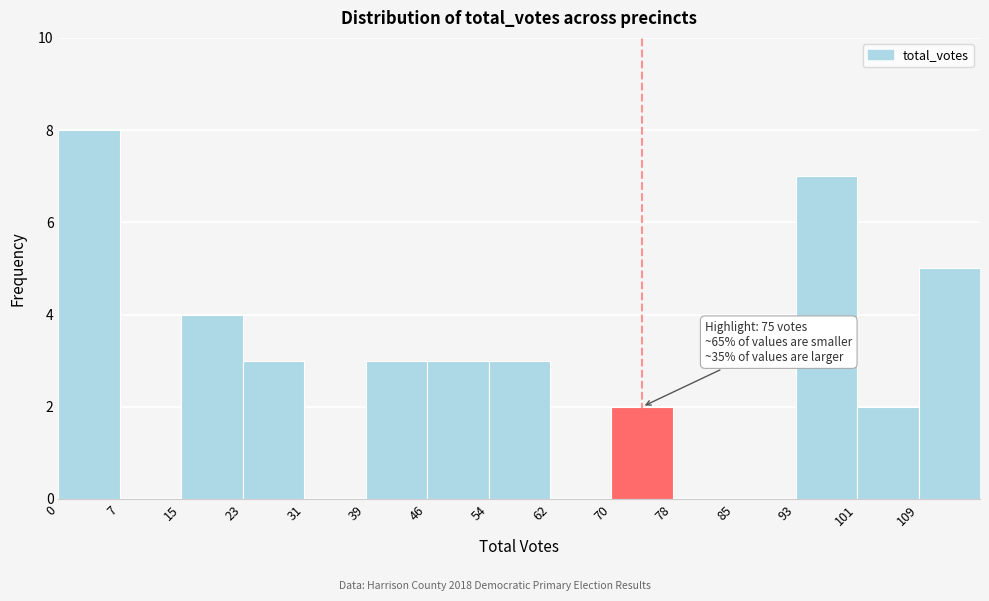

Which range on the x-axis has the tallest bar?

0.0 to 7.8